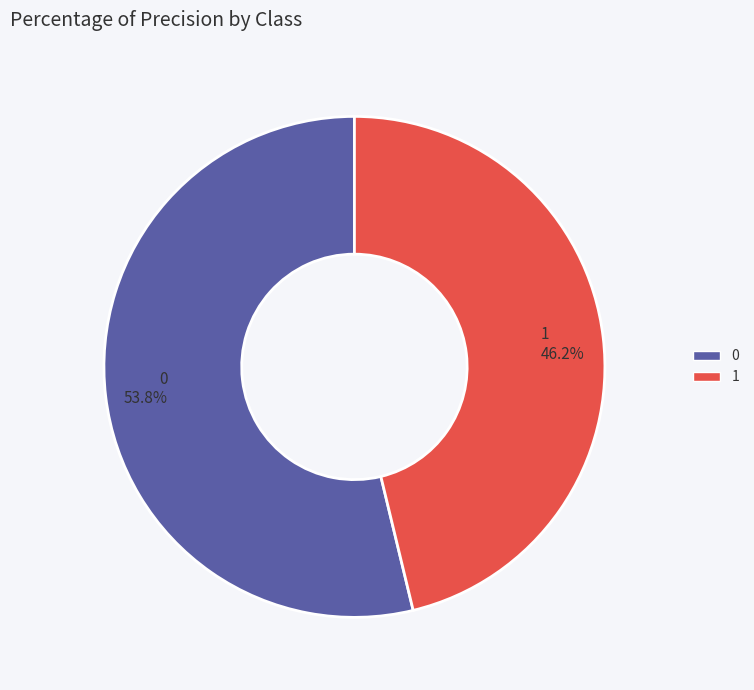

True or false: 0 accounts for 39% of the total.

False